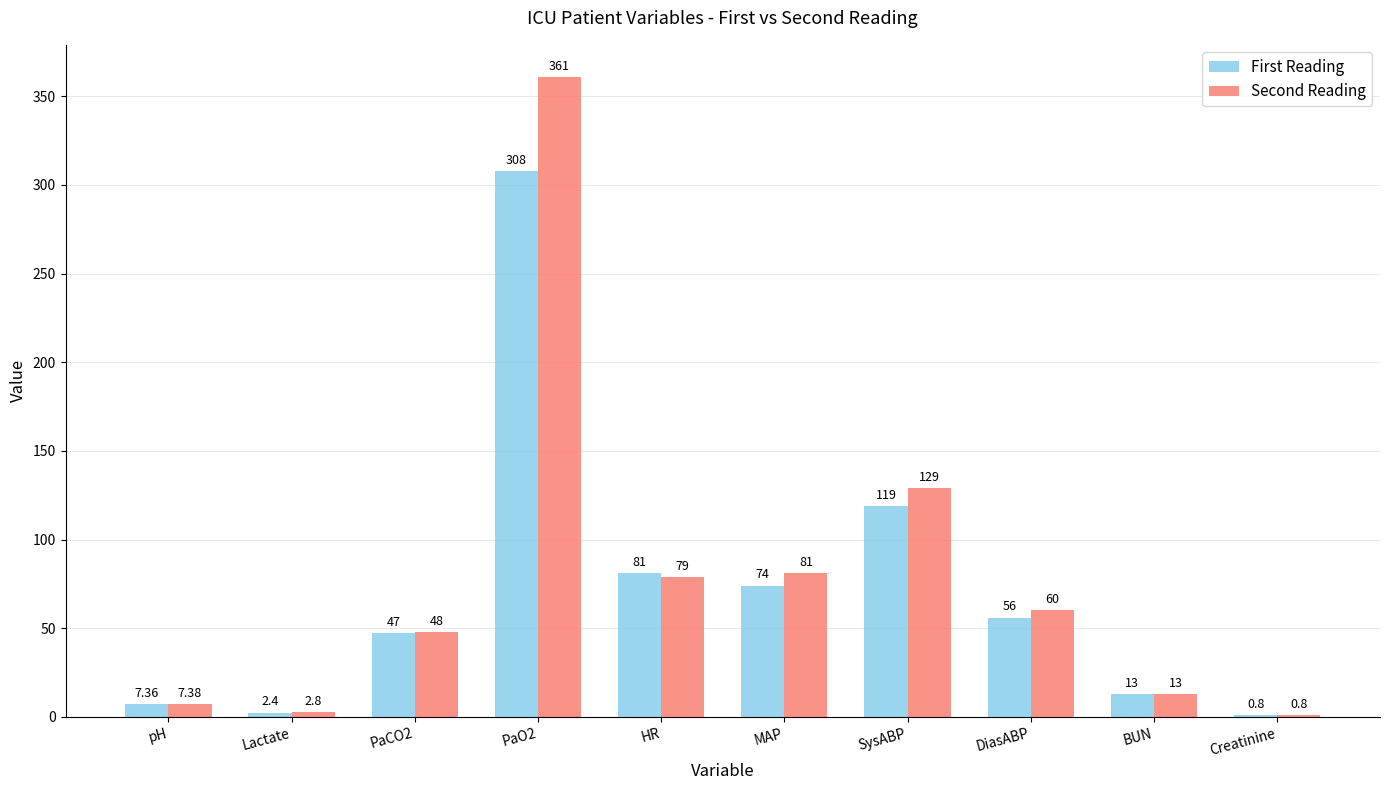

The value of Second Reading at pH is 7.4. True or false?

True